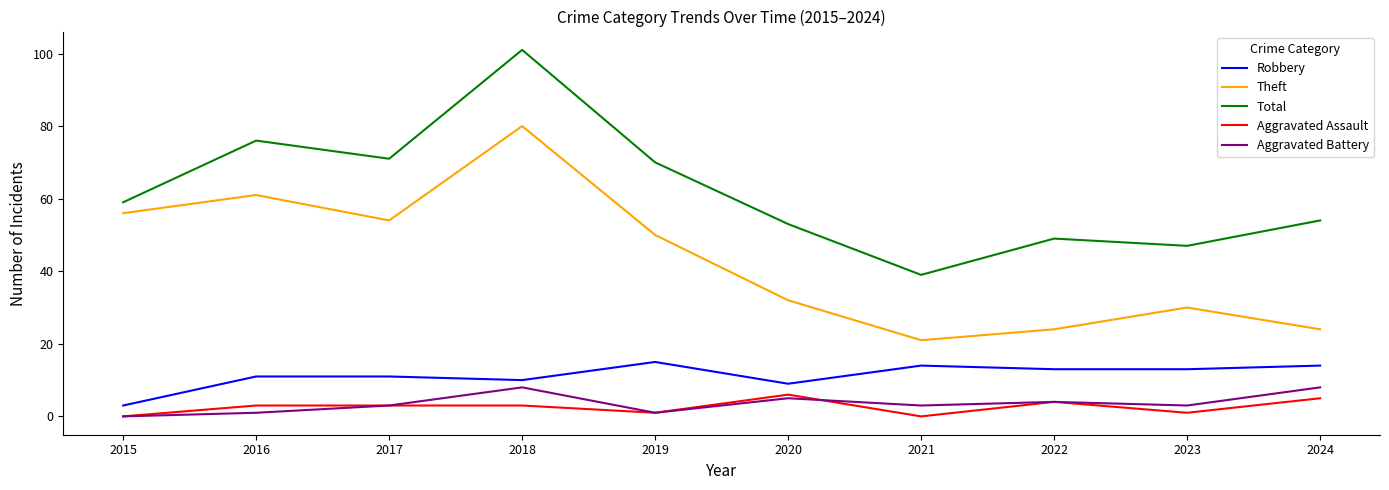

True or false: Theft and Aggravated Assault cross at least once.

False